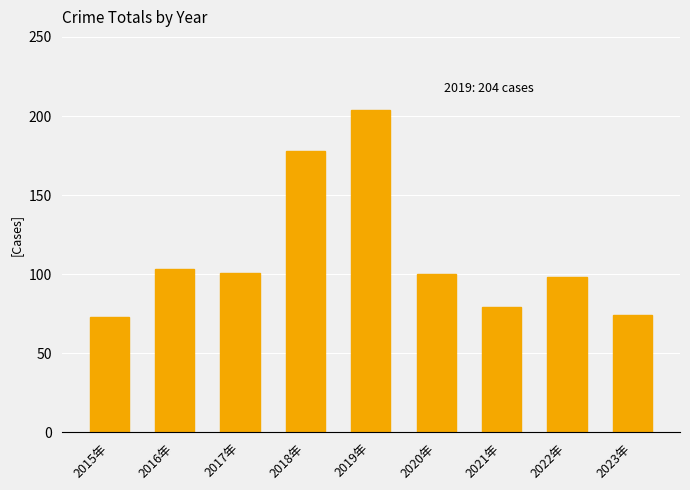

The value at 2022年 is 66. True or false?

False